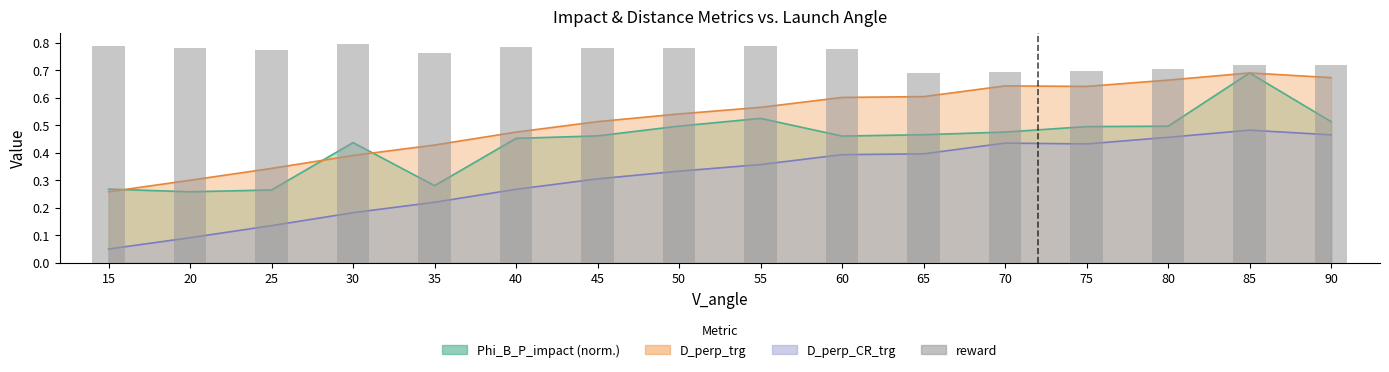

What is the maximum value shown in the chart?

0.8